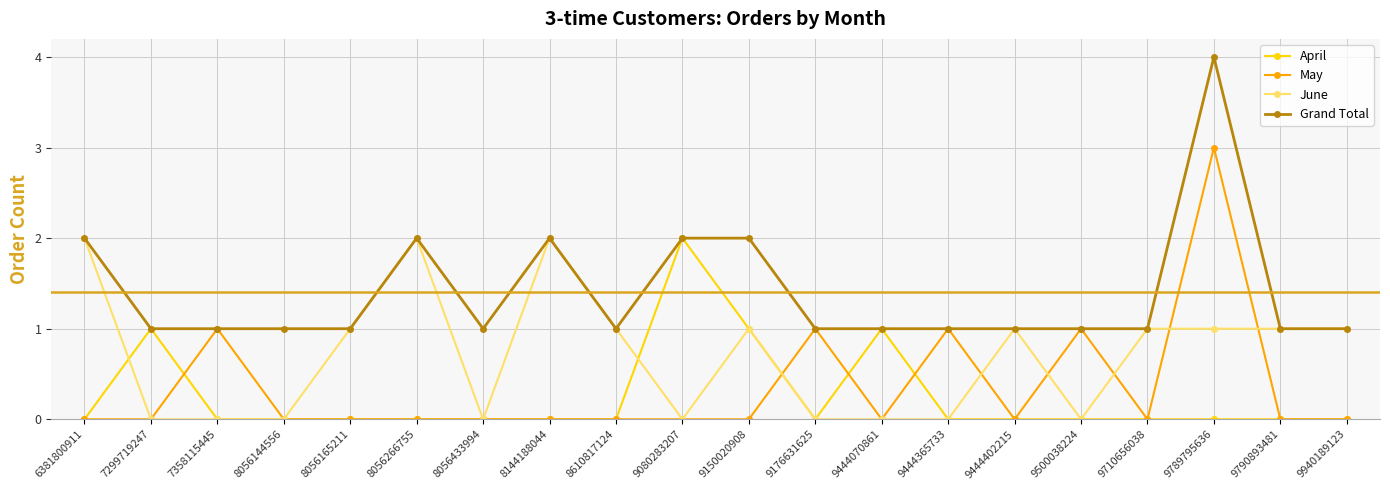

Which category has the highest value in the May series?

9789795636